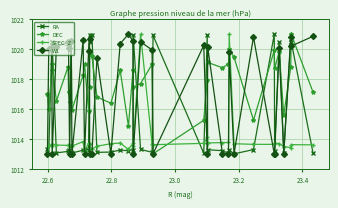

What is the value of the RA point at the 40th from the left?

1013.1